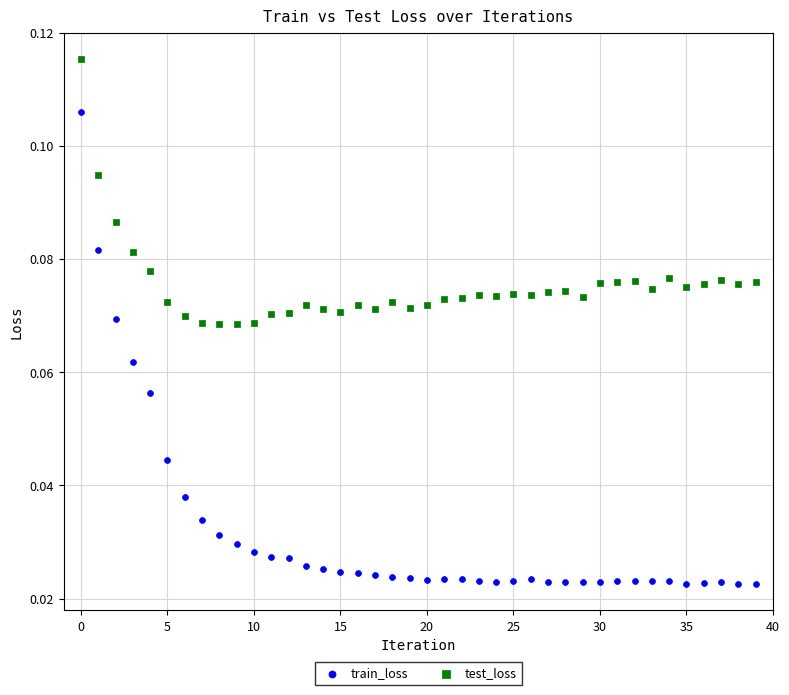

Which series contains the highest Y value?

test_loss